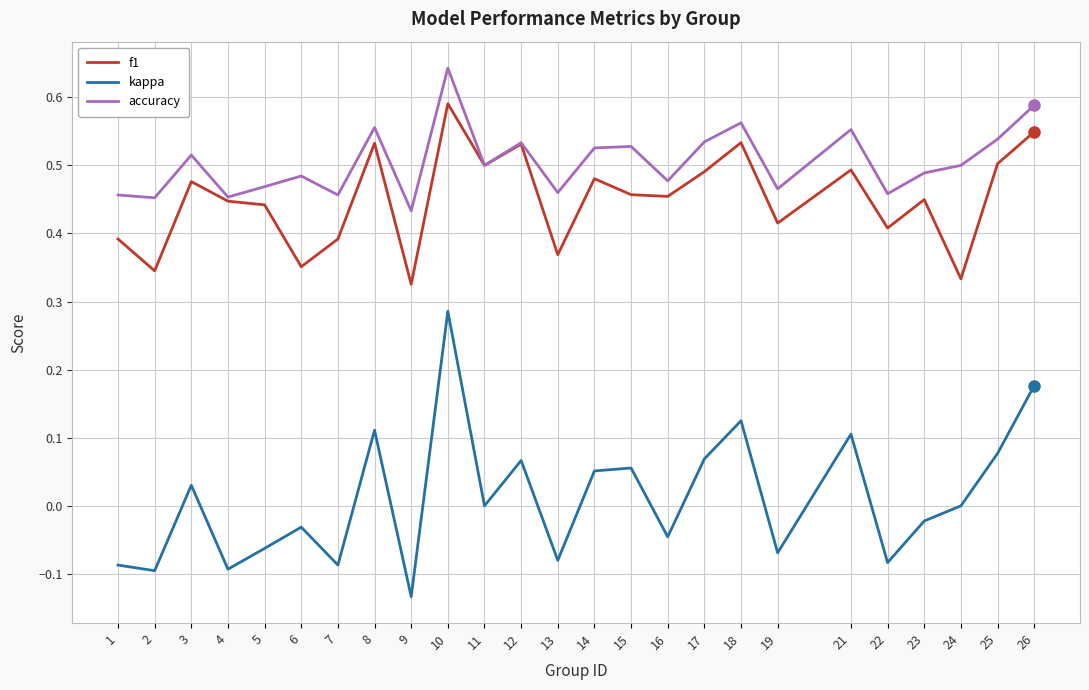

Which series has the widest spread of values?

kappa